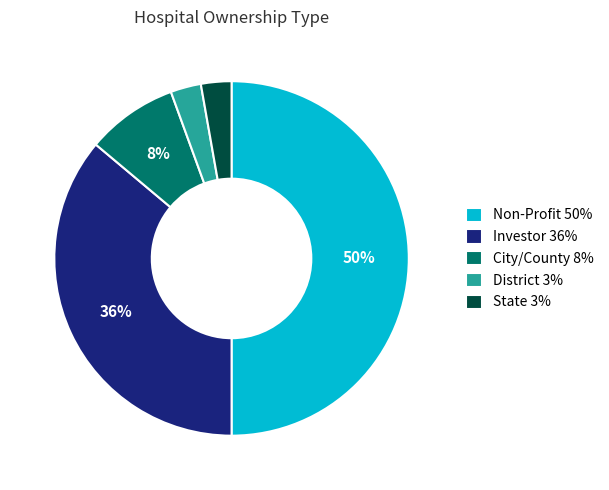

To the nearest percent, what is the average slice percentage?

20%